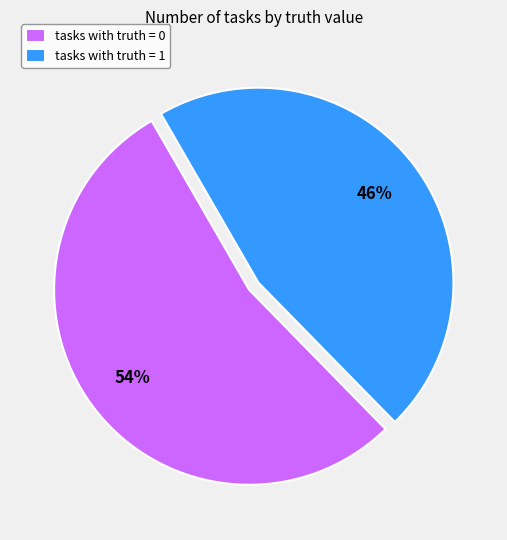

True or false: tasks with truth = 0 accounts for 43% of the total.

False